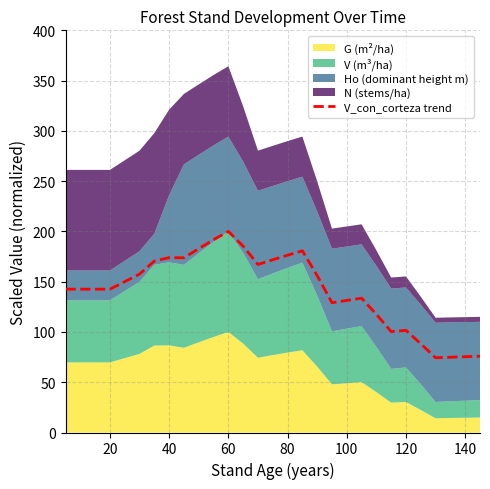

Is it true that V_con_corteza trend equals 131.4 at 100?

True